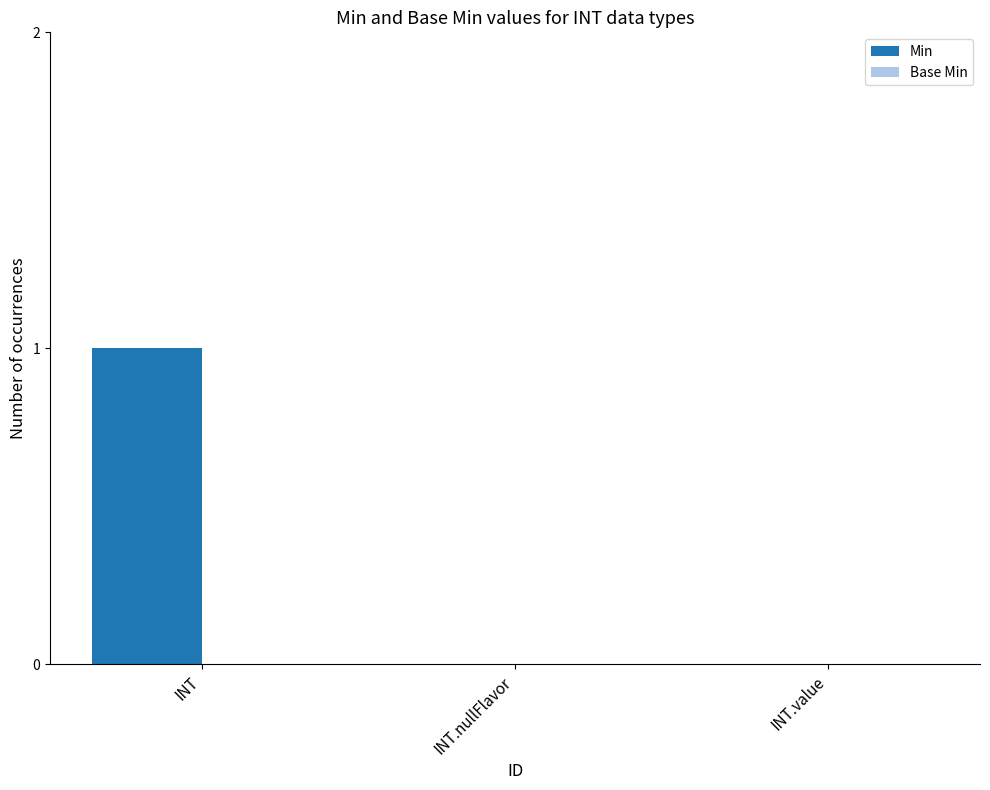

Which category has the highest value across all series?

INT